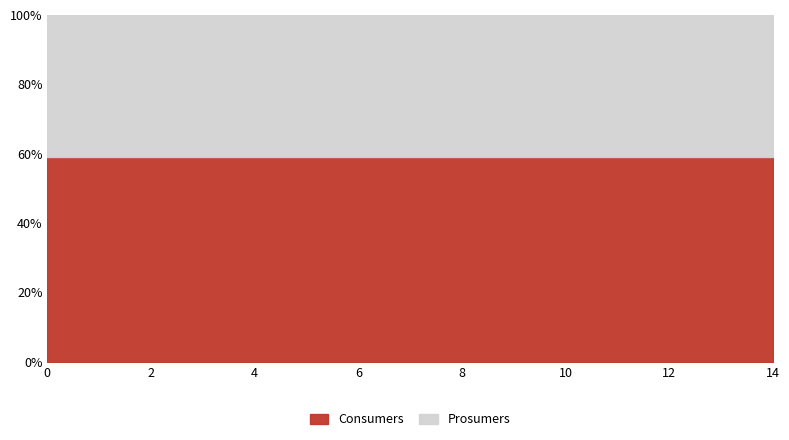

The Consumers series shows 1008 at 14. True or false?

False